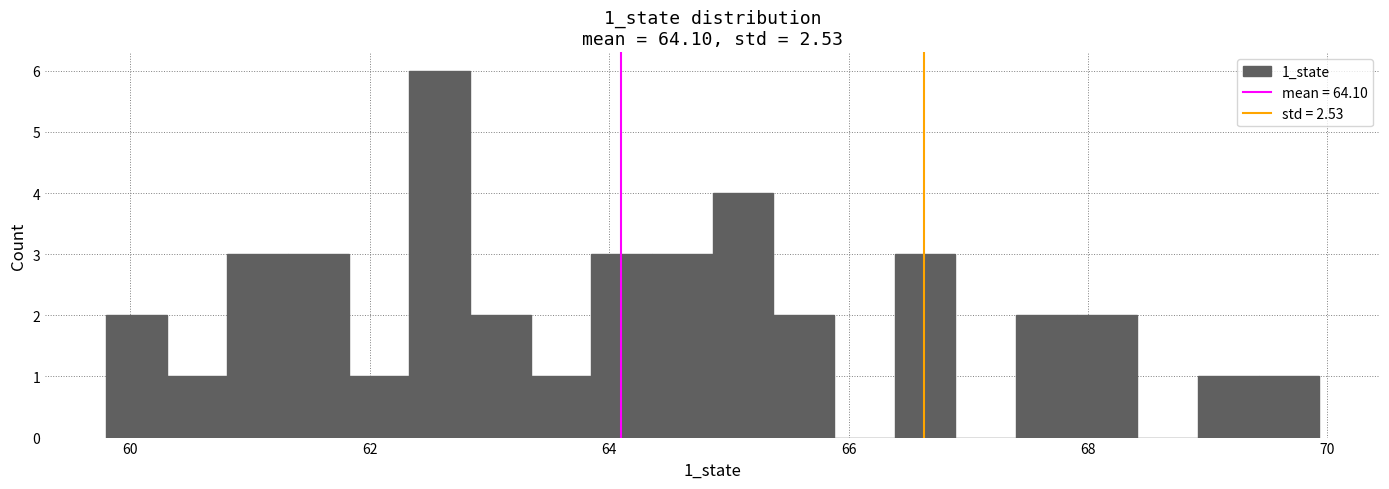

Around what value on the x-axis is the tallest bar? Give the approximate position of its centre, as read against the axis.

62.6